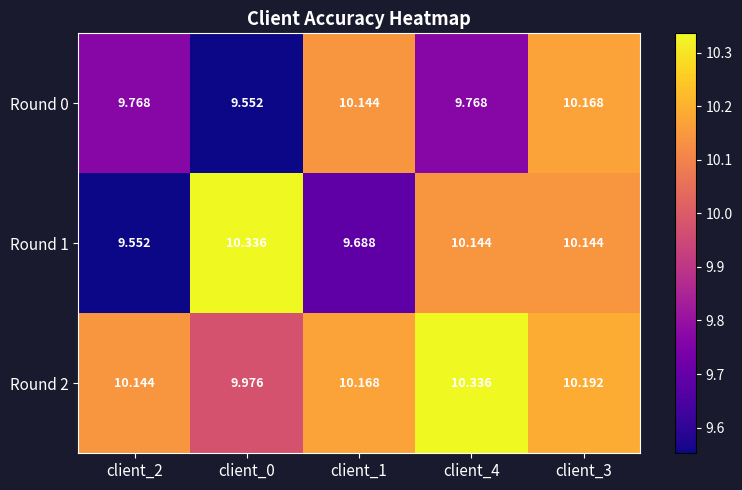

Is the value of Round 0 at client_2 greater than the value of Round 1 at client_0?

No